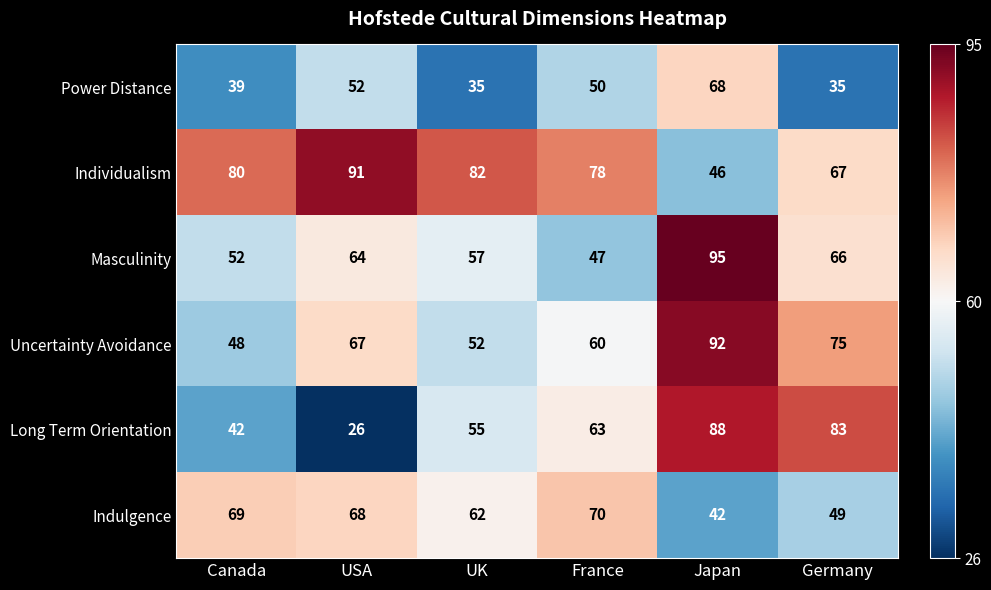

Where is Masculinity nearest to the value 71?

Germany